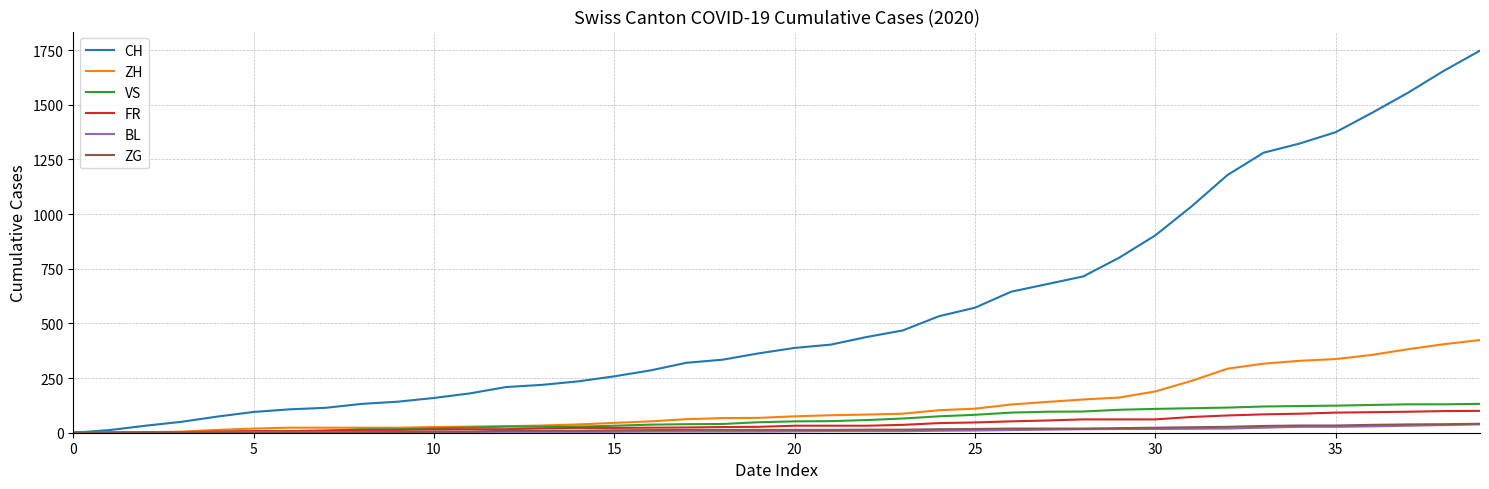

Which series has the largest range (max minus min)?

CH